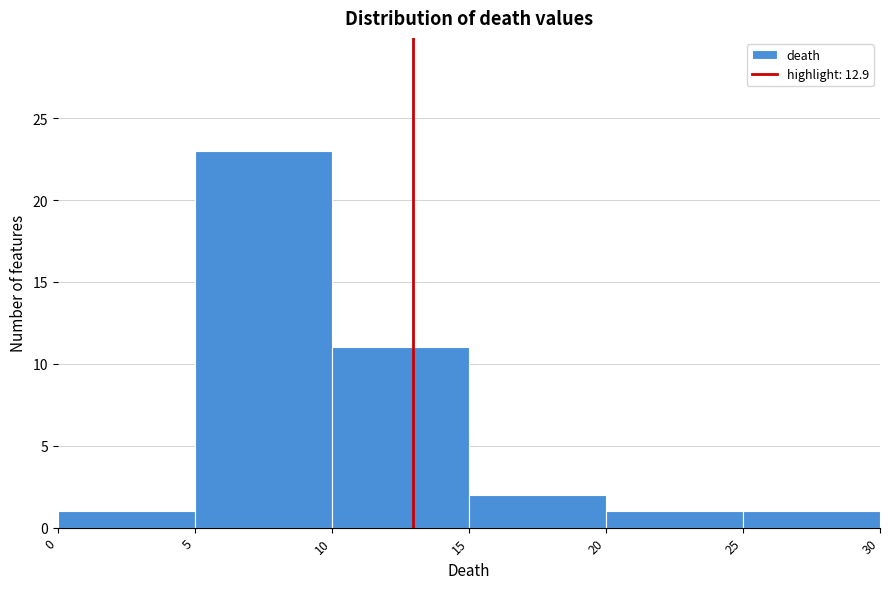

Which range on the x-axis has the tallest bar?

5 to 10